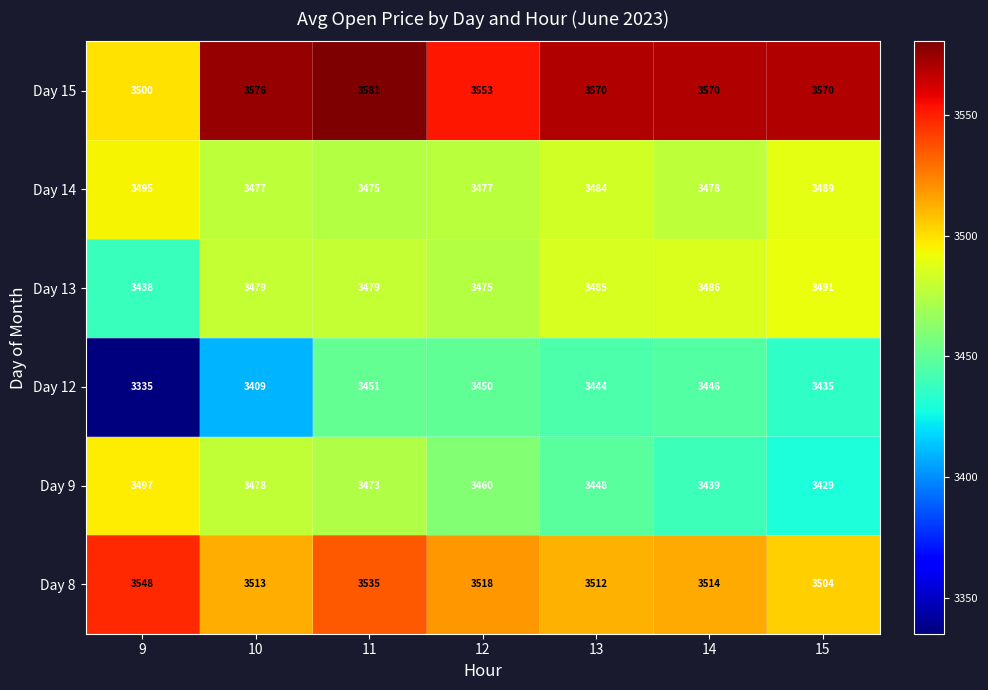

What is the total value across all series at 9?

20813